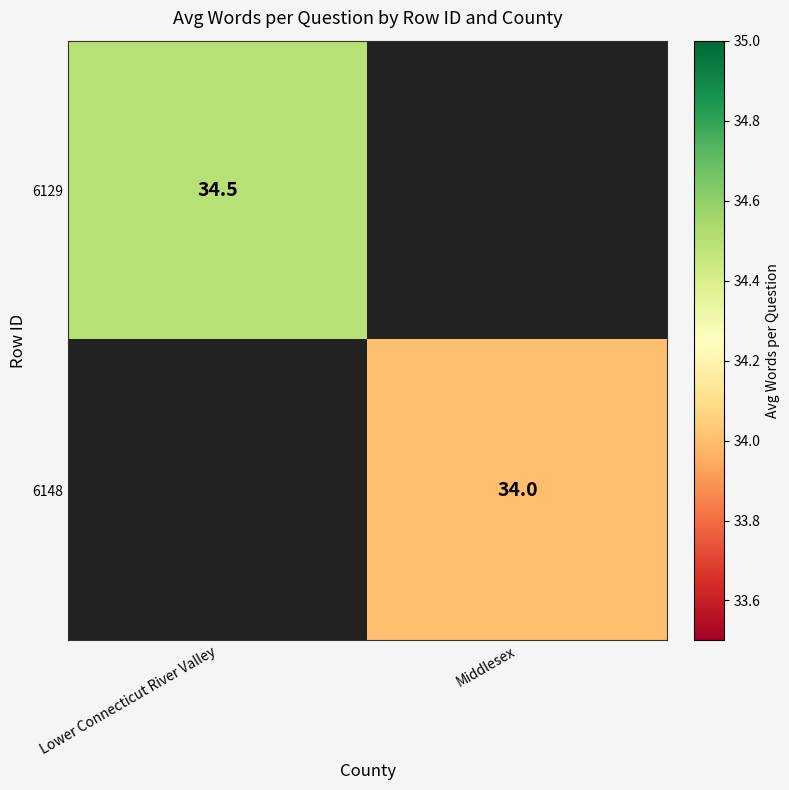

Between Middlesex and Lower Connecticut River Valley, which is larger?

Lower Connecticut River Valley